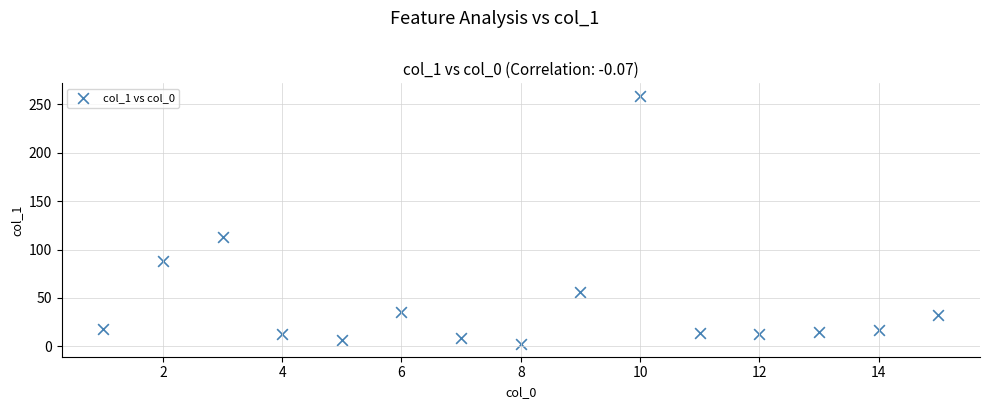

What Y value in the scatter plot is closest to 130?

112.7